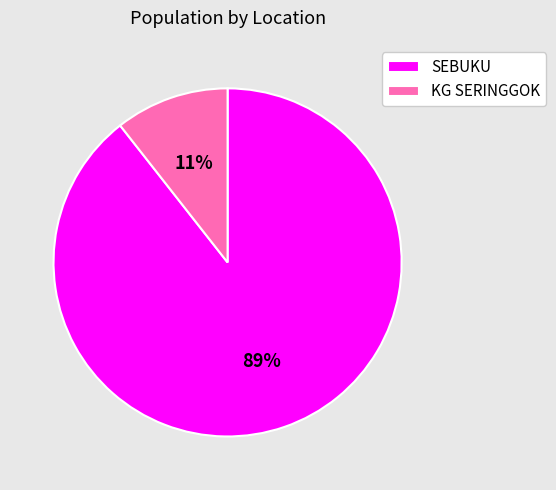

Is the sum of SEBUKU and KG SERINGGOK greater than half?

Yes